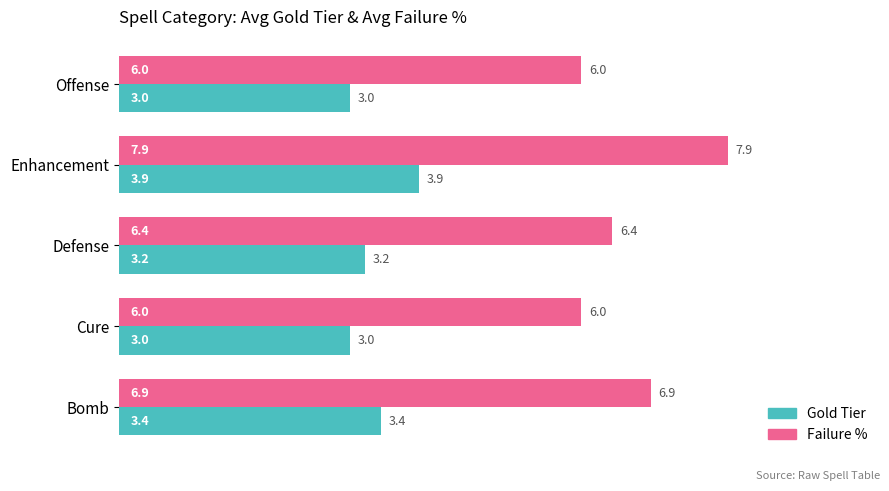

Which series changed the most between Bomb and Defense?

Failure %